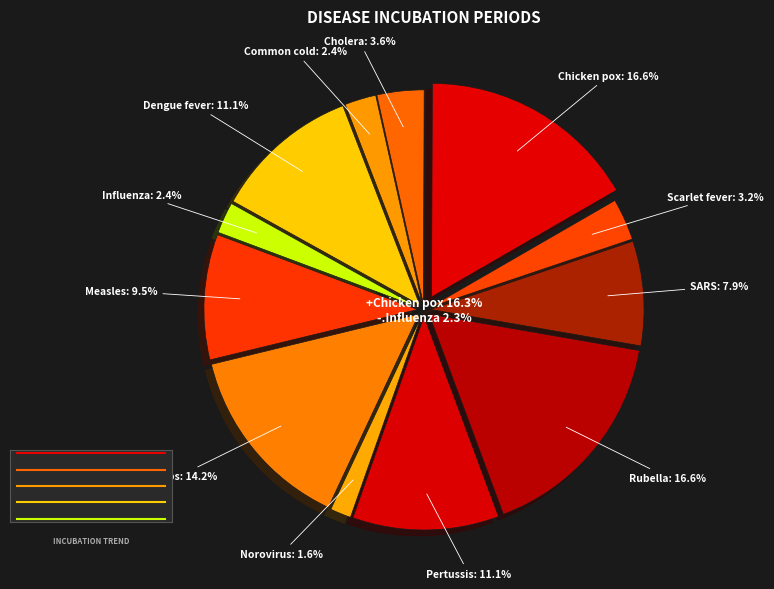

Which slice is the largest?

Chicken pox